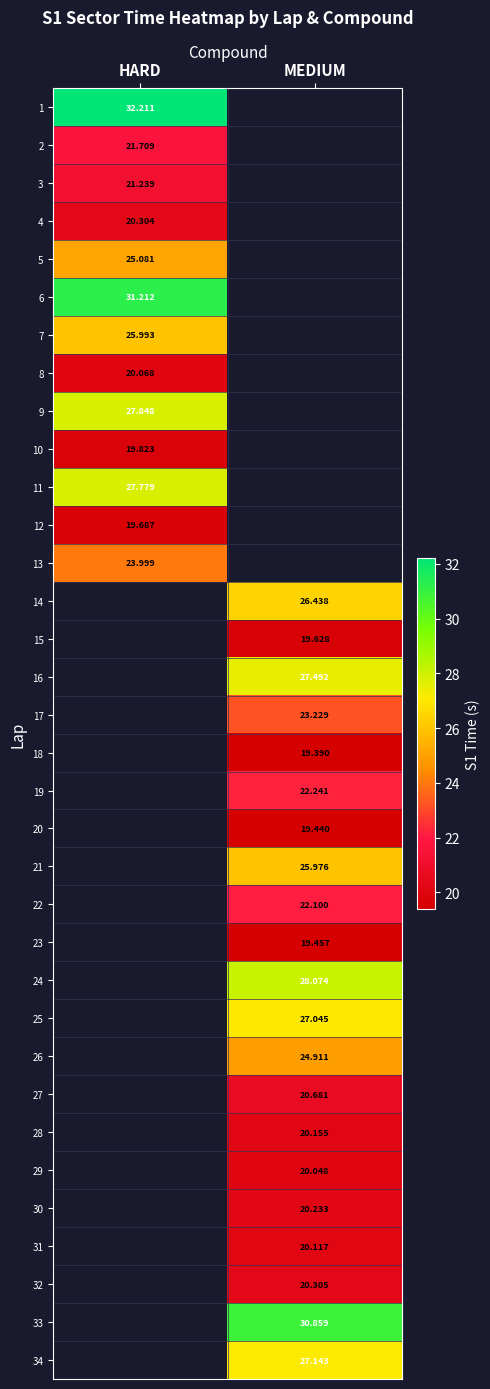

Which category has the highest value across all series?

HARD